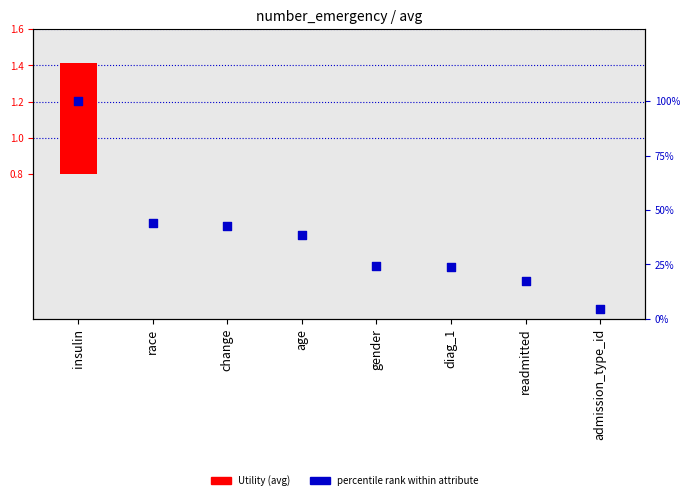

Which series contains the highest Y value?

percentile rank within attribute